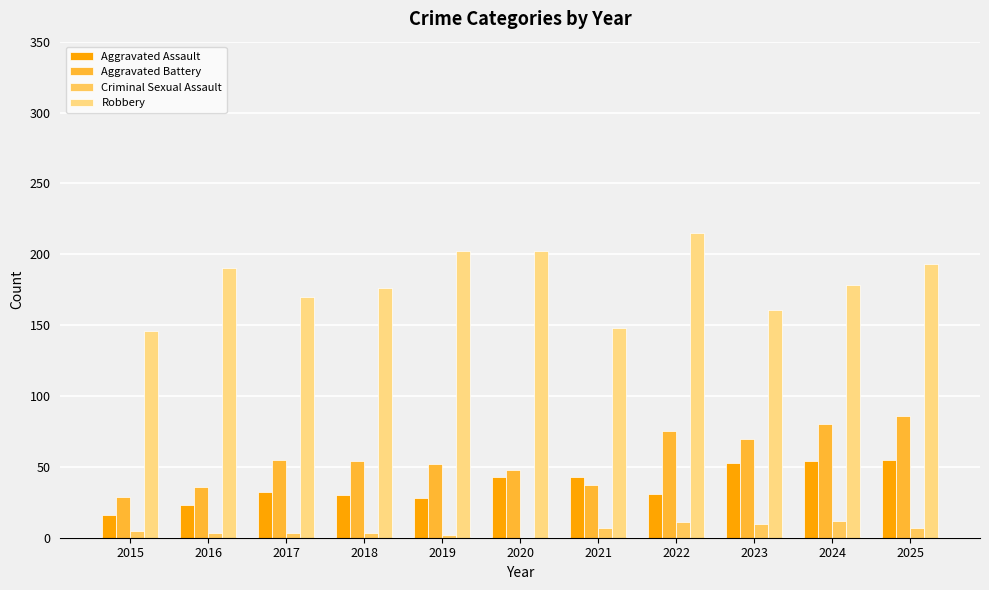

What is the average value of the Criminal Sexual Assault series?

6